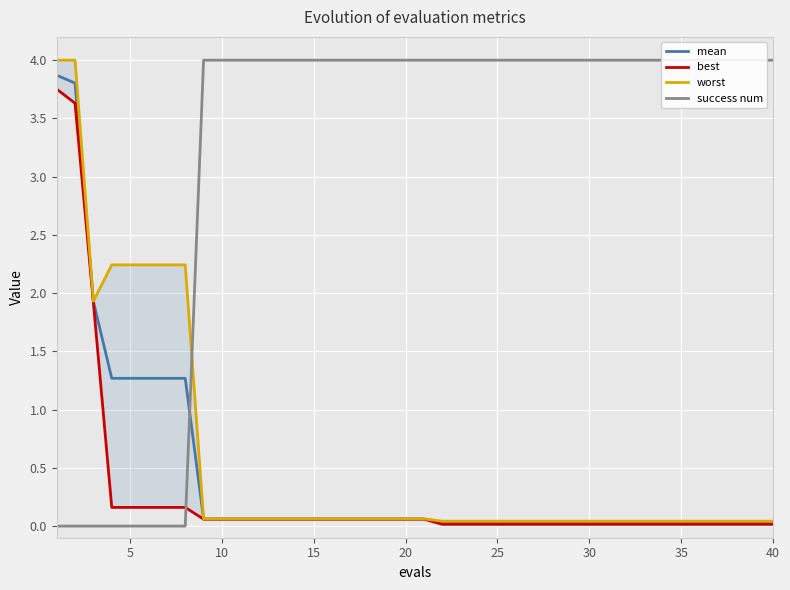

Reading left to right, what are all the values shown in this chart?

mean: 3.9	3.8	1.9	1.3	1.3	1.3	1.3	1.3	0.1	0.1	0.1	0.1	0.1	0.1	0.1	0.1	0.1	0.1	0.1	0.1	0.1	0.0	0.0	0.0	0.0	0.0	0.0	0.0	0.0	0.0	0.0	0.0	0.0	0.0	0.0	0.0	0.0	0.0	0.0	0.0
best: 3.8	3.6	1.9	0.2	0.2	0.2	0.2	0.2	0.1	0.1	0.1	0.1	0.1	0.1	0.1	0.1	0.1	0.1	0.1	0.1	0.1	0.0	0.0	0.0	0.0	0.0	0.0	0.0	0.0	0.0	0.0	0.0	0.0	0.0	0.0	0.0	0.0	0.0	0.0	0.0
worst: 4.0	4.0	1.9	2.2	2.2	2.2	2.2	2.2	0.1	0.1	0.1	0.1	0.1	0.1	0.1	0.1	0.1	0.1	0.1	0.1	0.1	0.0	0.0	0.0	0.0	0.0	0.0	0.0	0.0	0.0	0.0	0.0	0.0	0.0	0.0	0.0	0.0	0.0	0.0	0.0
success num: 0.0	0.0	0.0	0.0	0.0	0.0	0.0	0.0	4.0	4.0	4.0	4.0	4.0	4.0	4.0	4.0	4.0	4.0	4.0	4.0	4.0	4.0	4.0	4.0	4.0	4.0	4.0	4.0	4.0	4.0	4.0	4.0	4.0	4.0	4.0	4.0	4.0	4.0	4.0	4.0